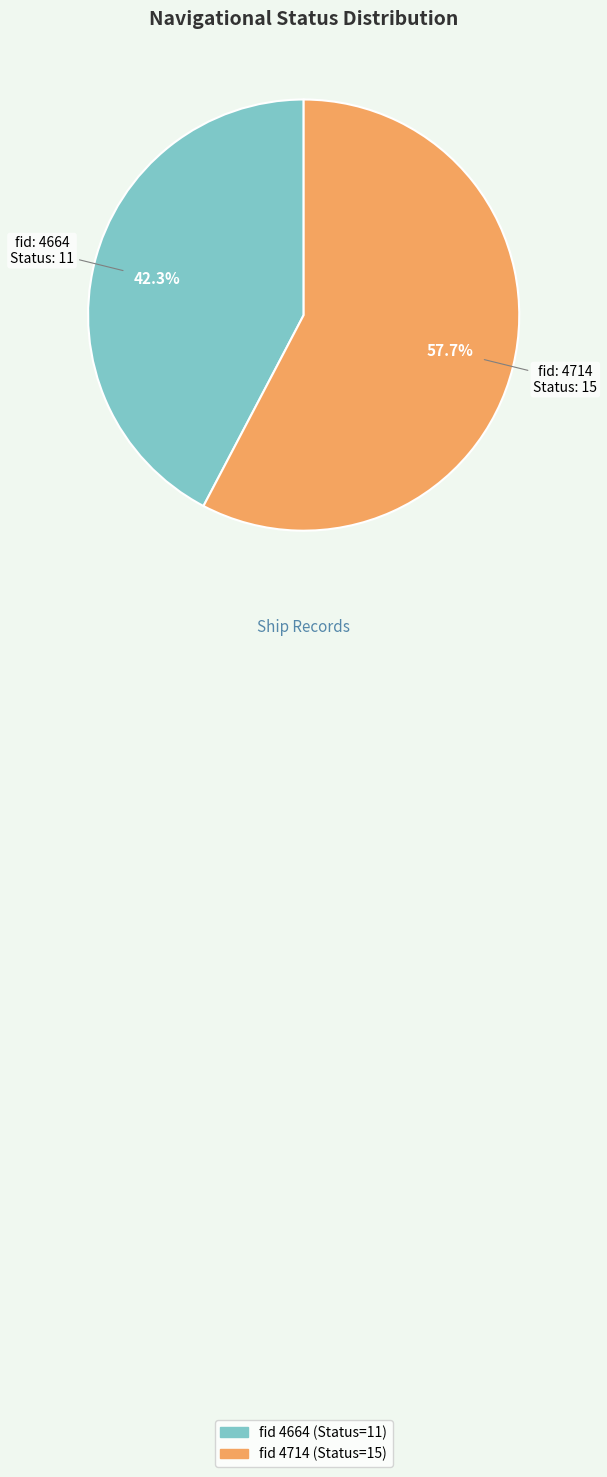

Is there a majority slice in this chart?

Yes